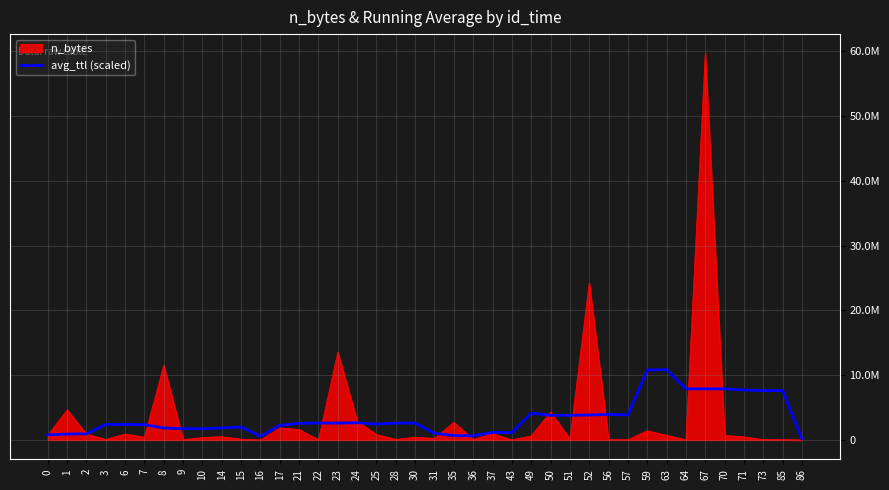

What are all the series names shown in the legend?

n_bytes, avg_ttl (scaled)